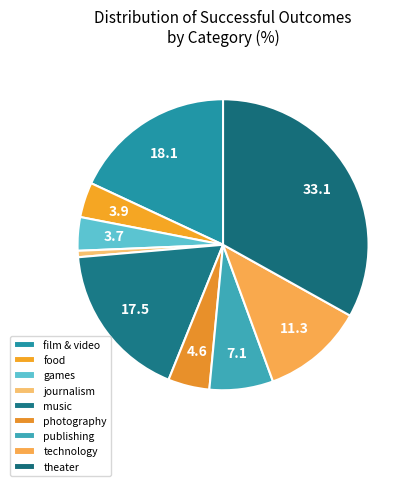

To the nearest percent, what is the average slice percentage?

11%